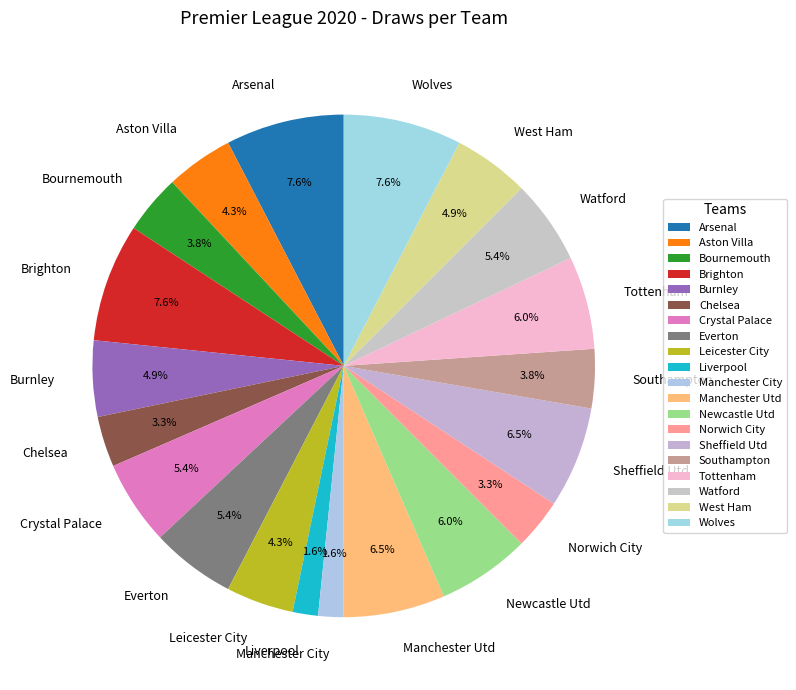

Is there any slice that represents more than half of the pie?

No